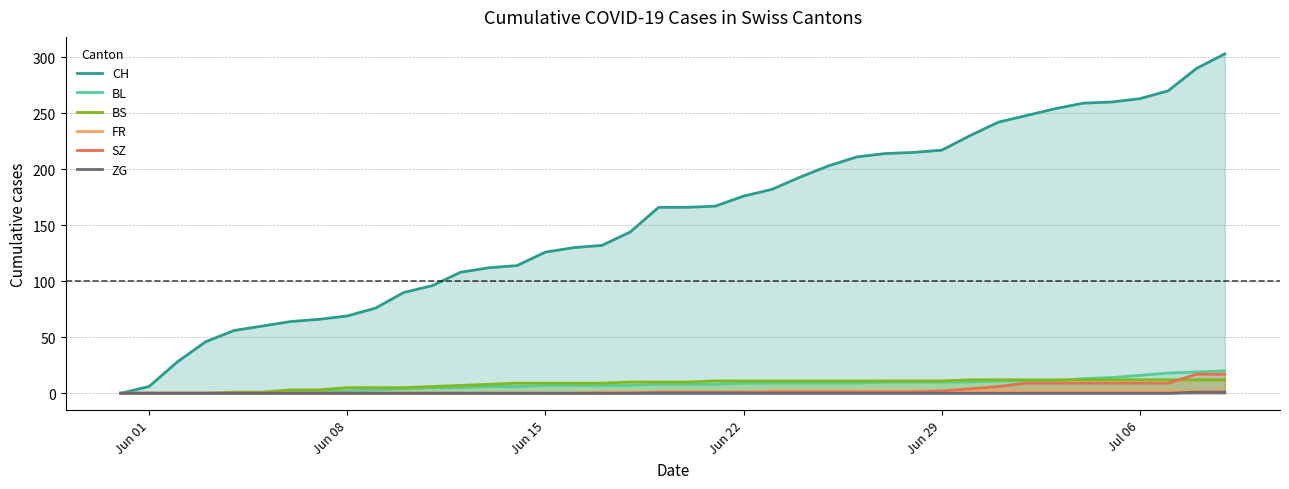

Which series has the largest total across all categories?

CH